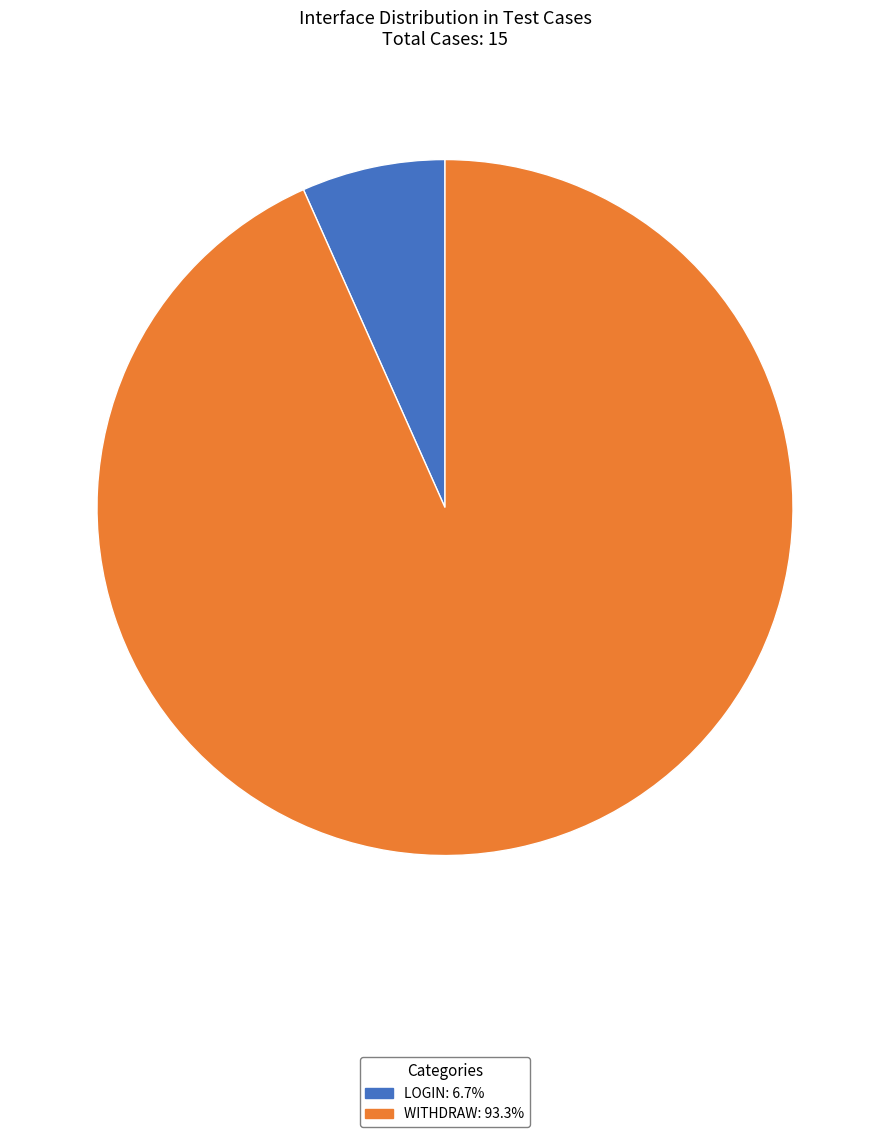

Combined, do WITHDRAW: 93.3% and LOGIN: 6.7% account for over 50%?

Yes